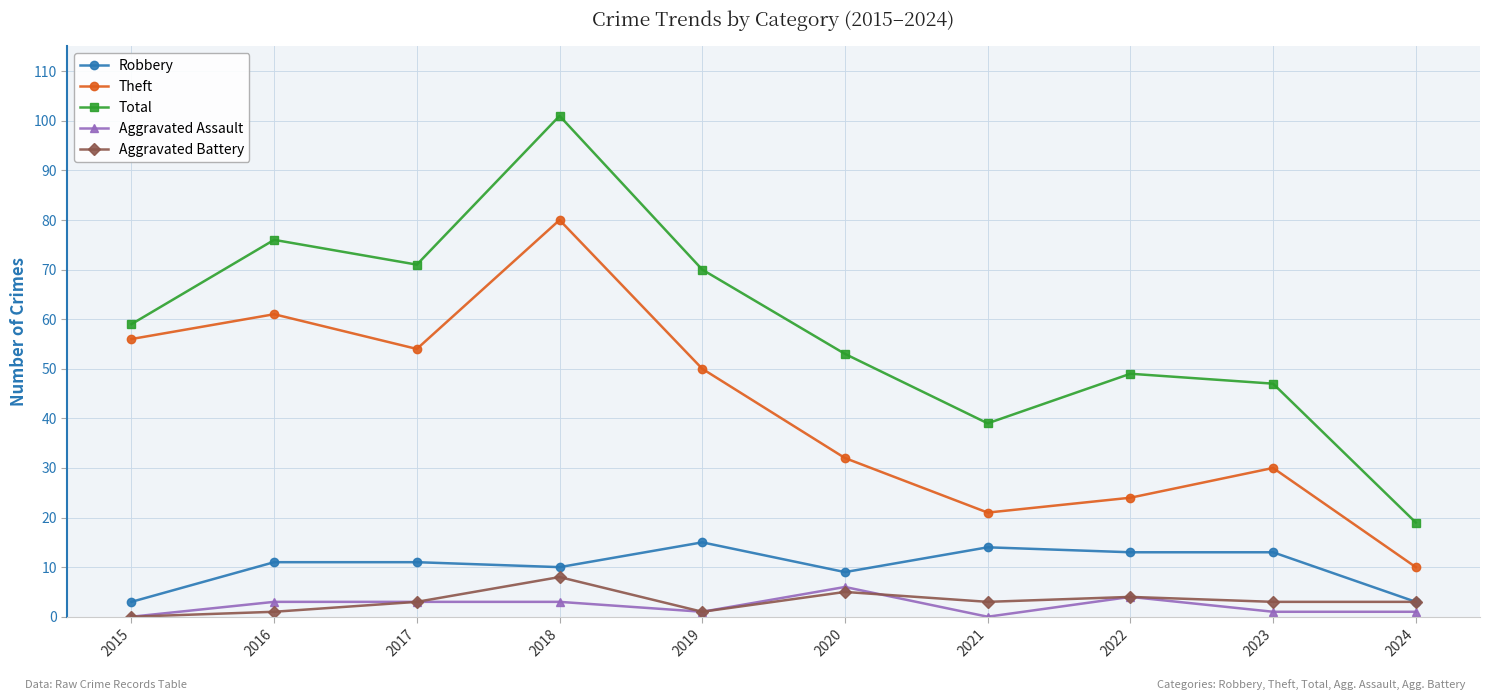

Which series has the largest total across all categories?

Total